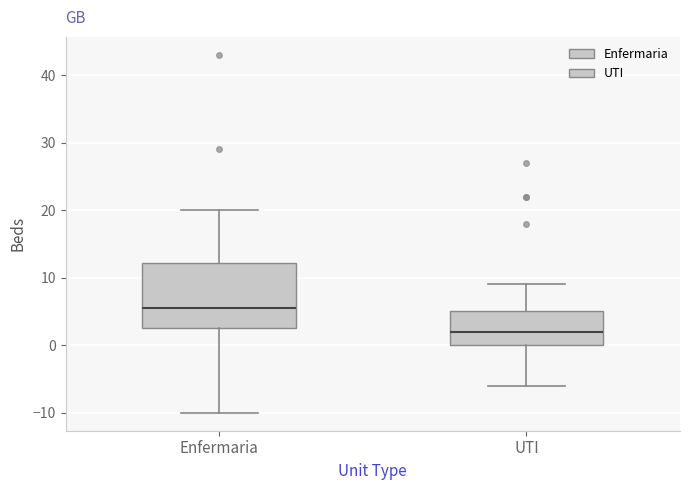

Which box has the lowest median line?

UTI